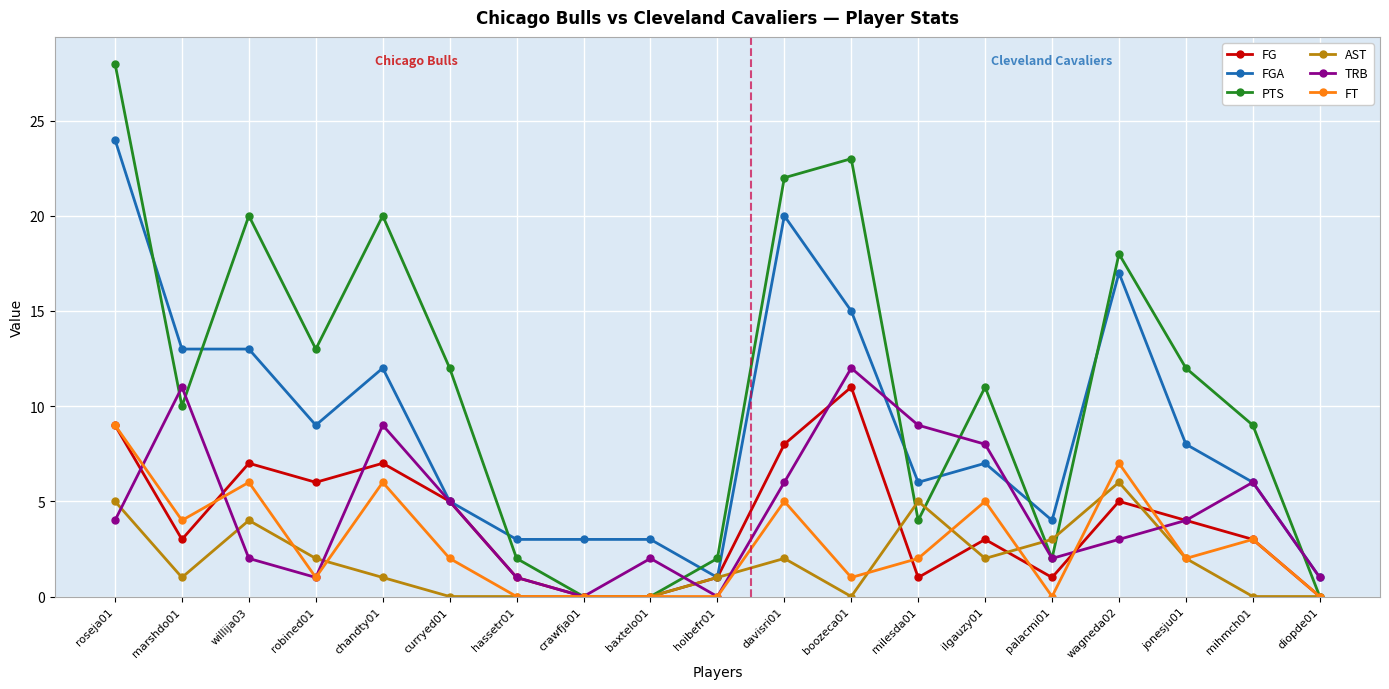

True or false: FGA has more than 1 interior local peaks.

True